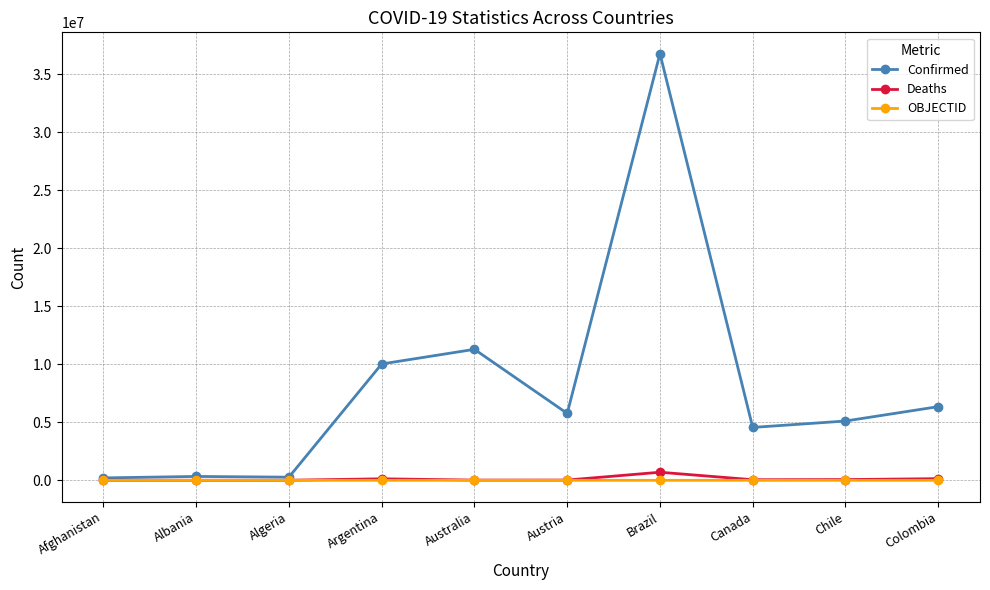

What is the maximum value shown in the chart?

36791267